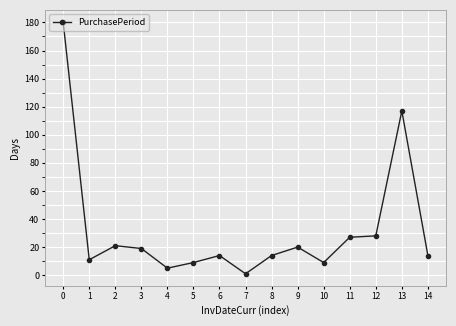

How many series are shown in this chart?

1